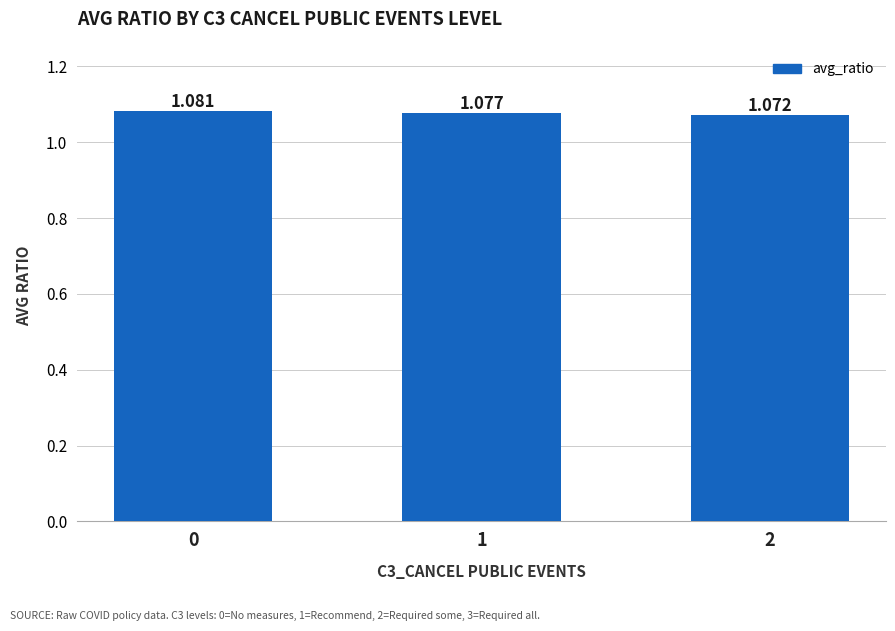

Approximately how many times larger is the value at 1 compared to 2?

1.0